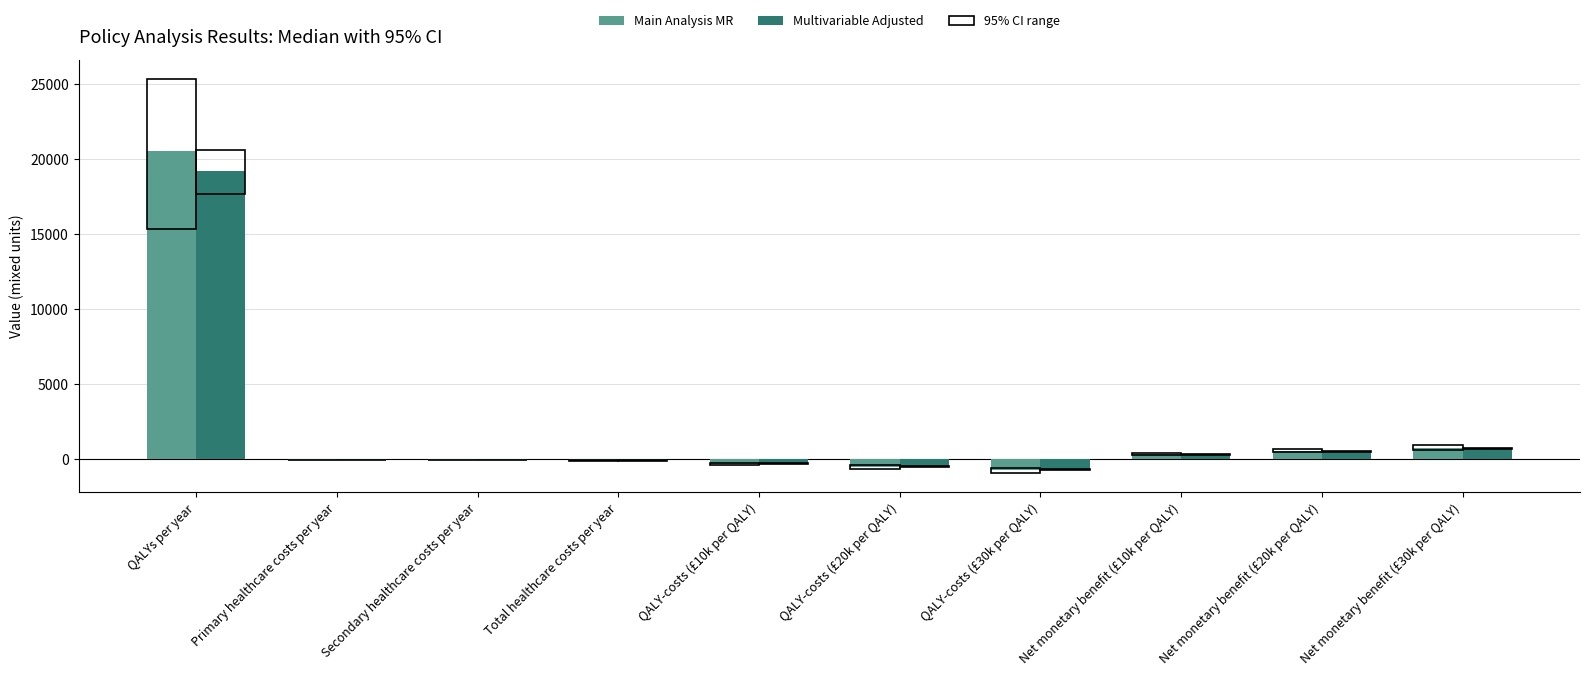

What is the sum of the Multivariable Adjusted values at QALYs per year and Net monetary benefit (£30k per QALY)?

19897.3